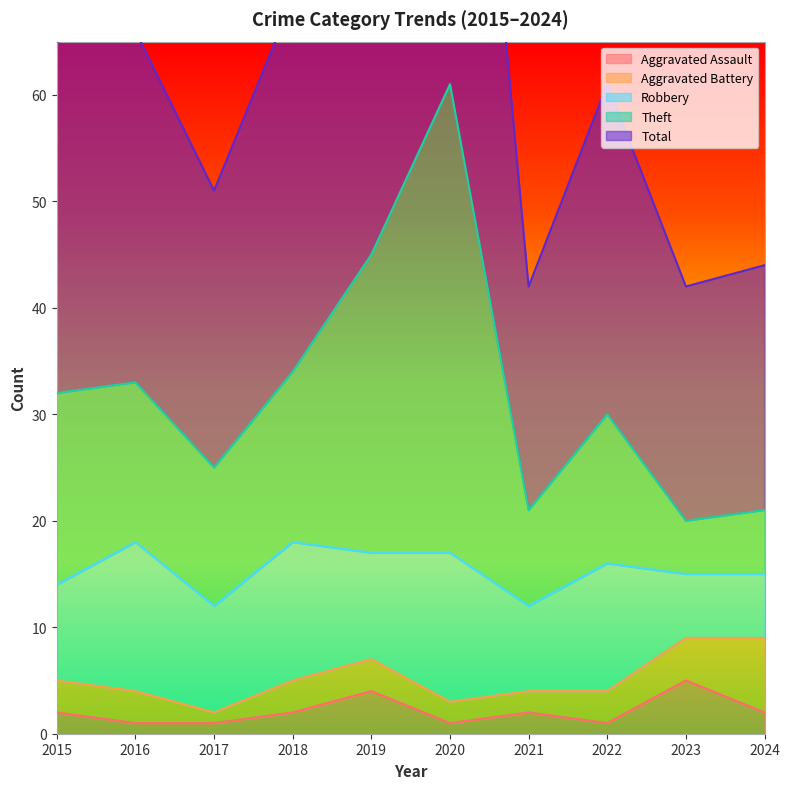

True or false: Aggravated Assault has a value of 4 at 2019.

True